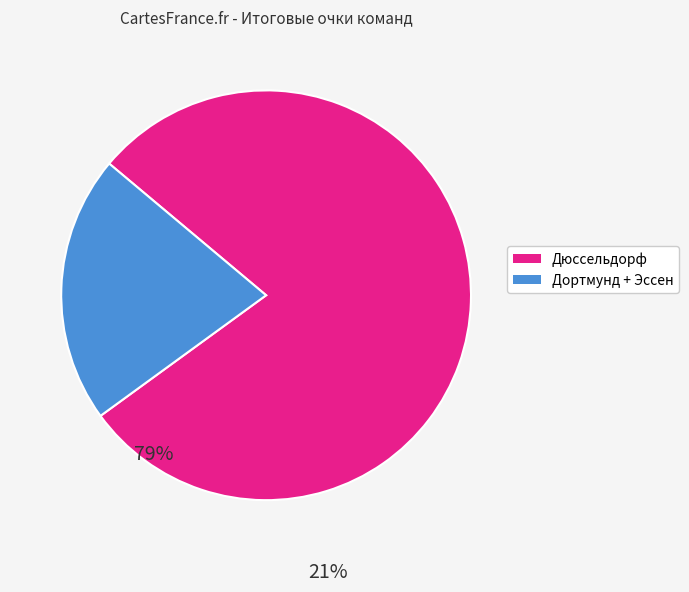

Which slice is the smallest?

Дортмунд + Эссен